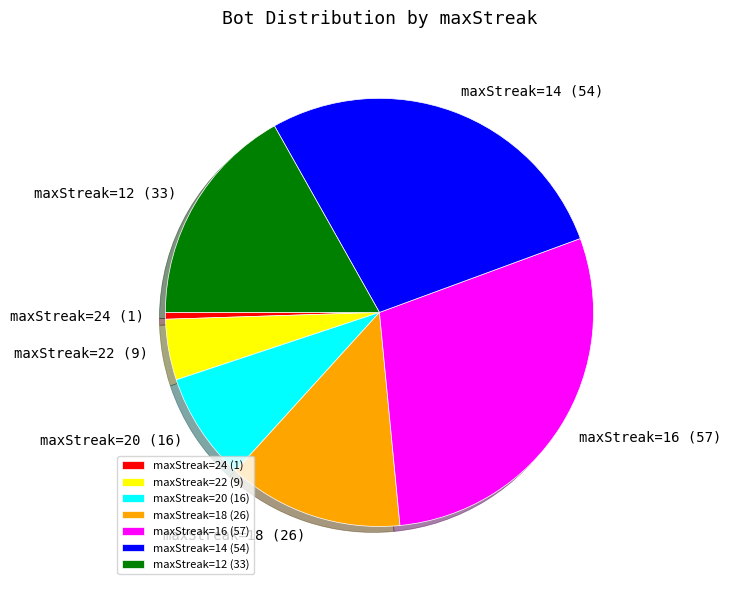

True or false: maxStreak=24 (1) accounts for 13% of the total.

False